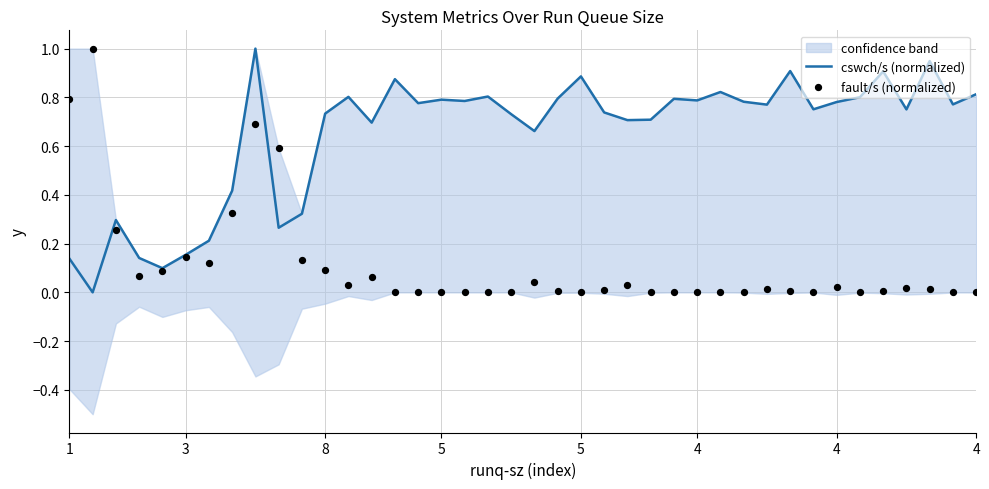

Is the value of cswch/s (normalized) at 9 greater than the value of fault/s (normalized) at 10?

Yes